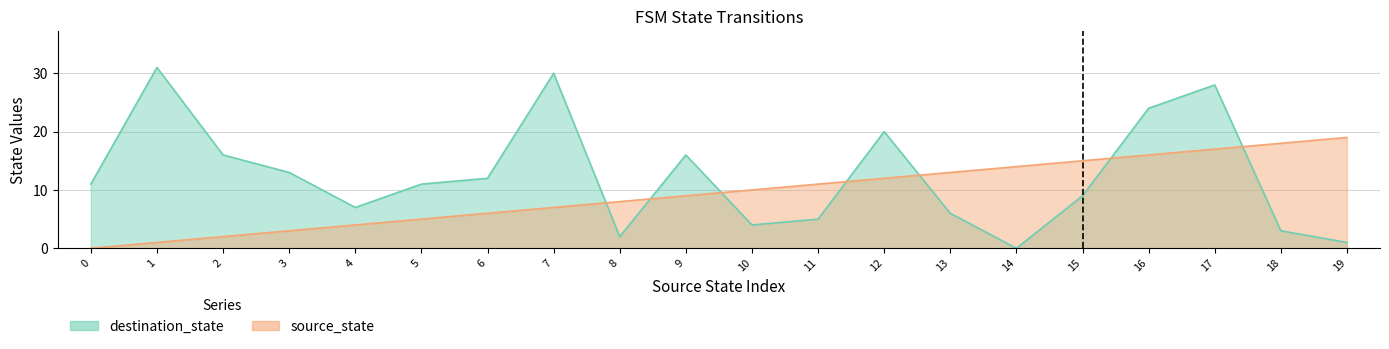

Does the chart have visible grid lines?

Yes